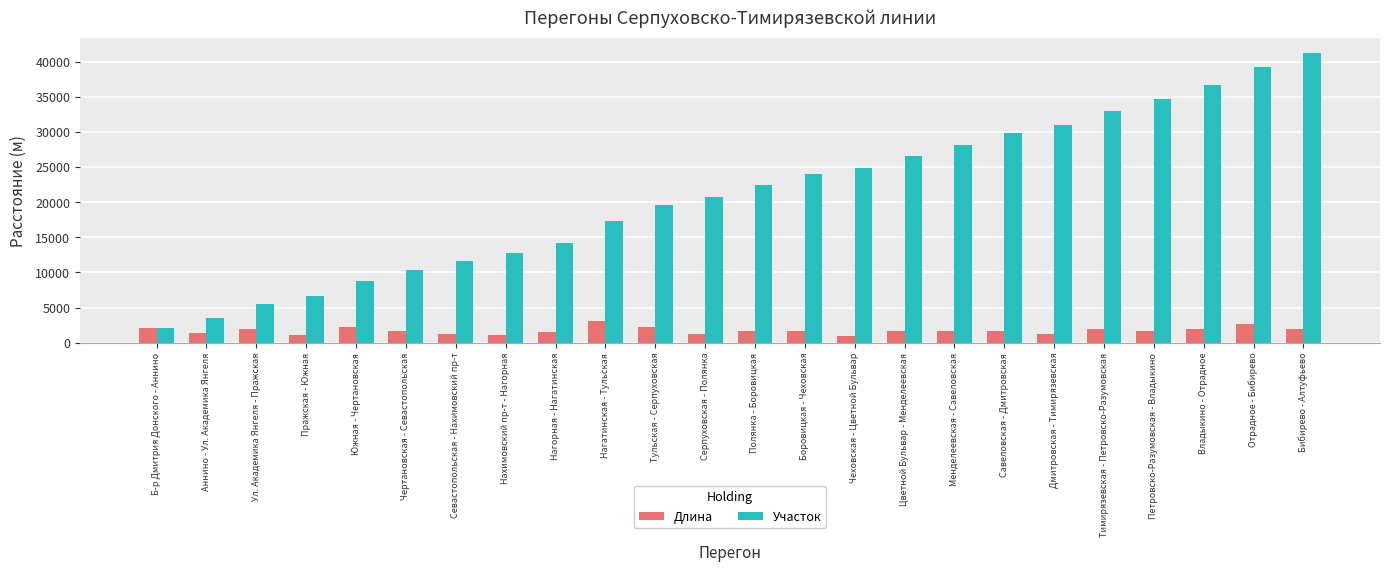

What is the spread (max minus min) of values at Отрадное - Бибирево?

36700